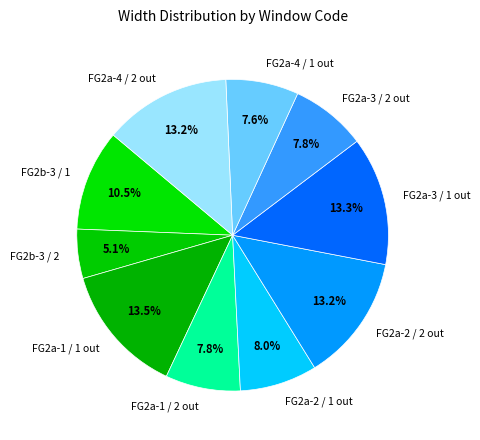

How many slices are in this pie chart?

10